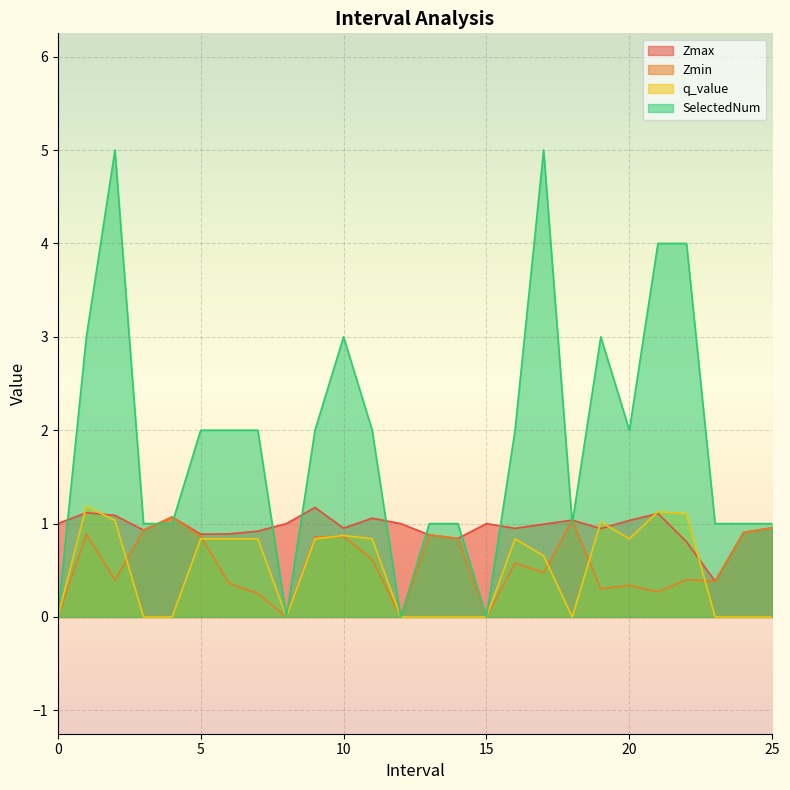

How many lines are shown in the chart?

4